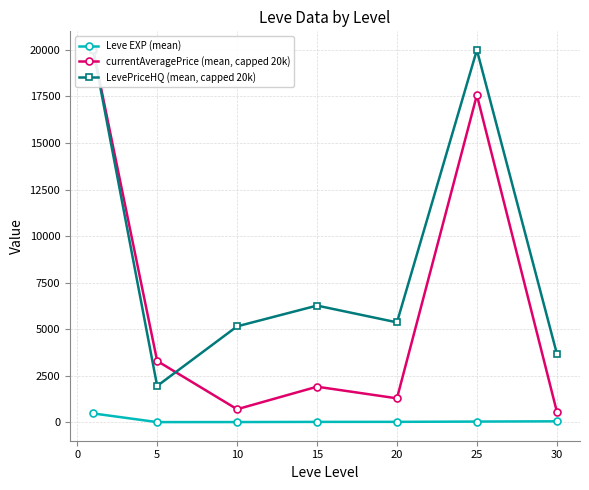

True or false: currentAveragePrice (mean, capped 20k) and Leve EXP (mean) intersect in this chart.

False